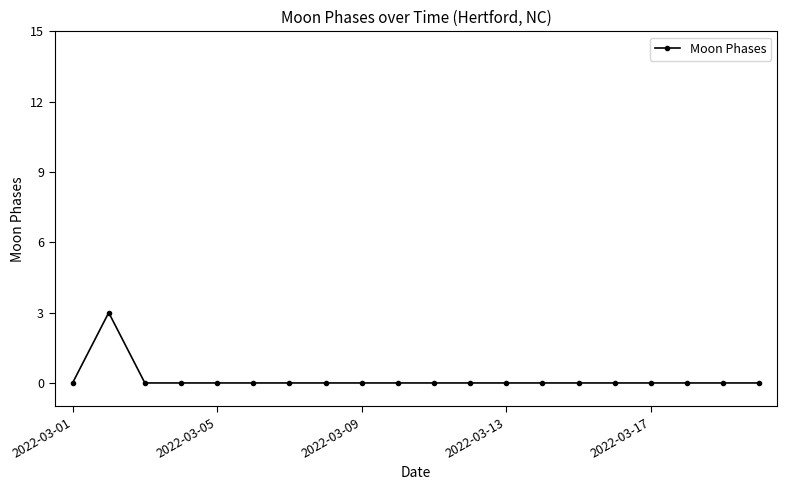

What is the sum of all values?

3